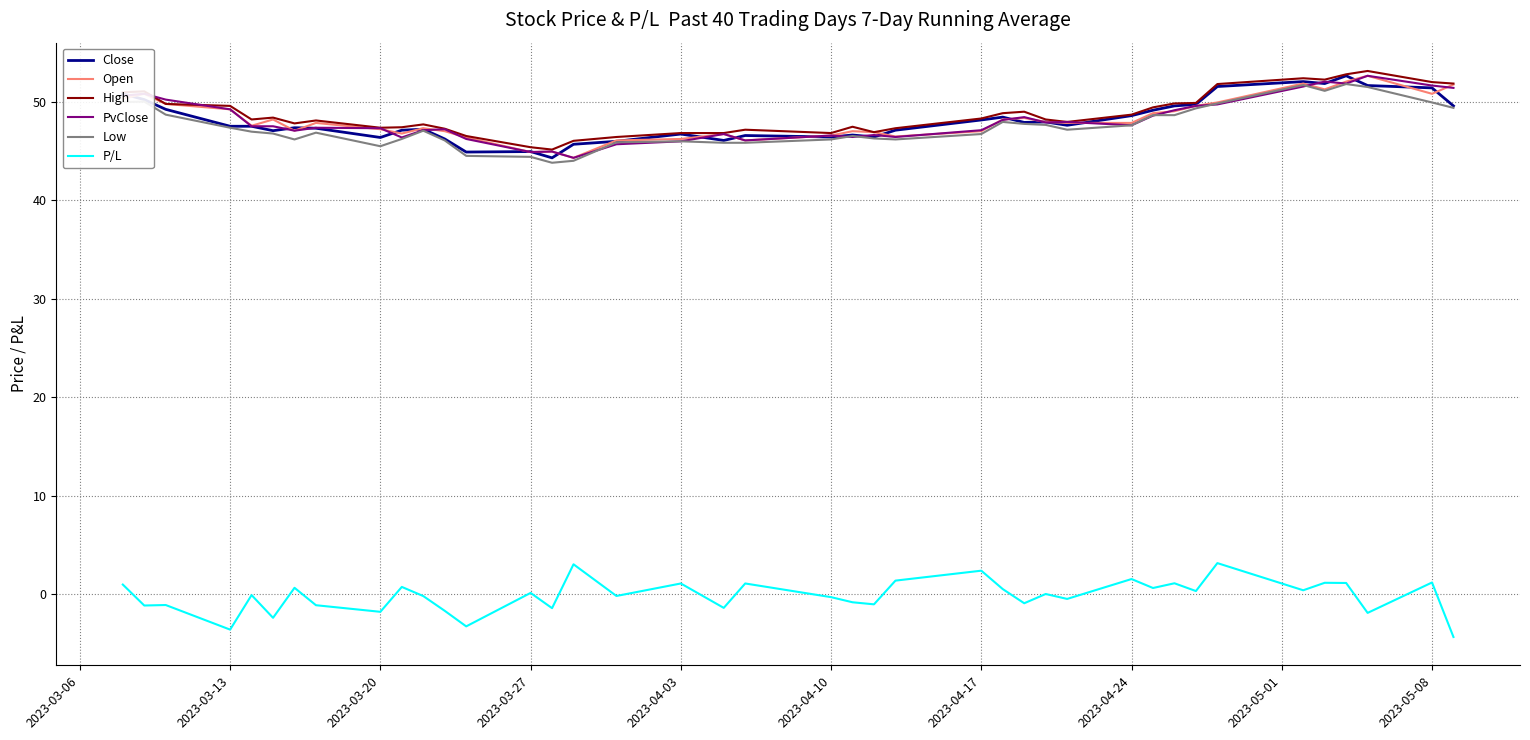

What are all the series names shown in the legend?

Close, Open, High, PvClose, Low, P/L